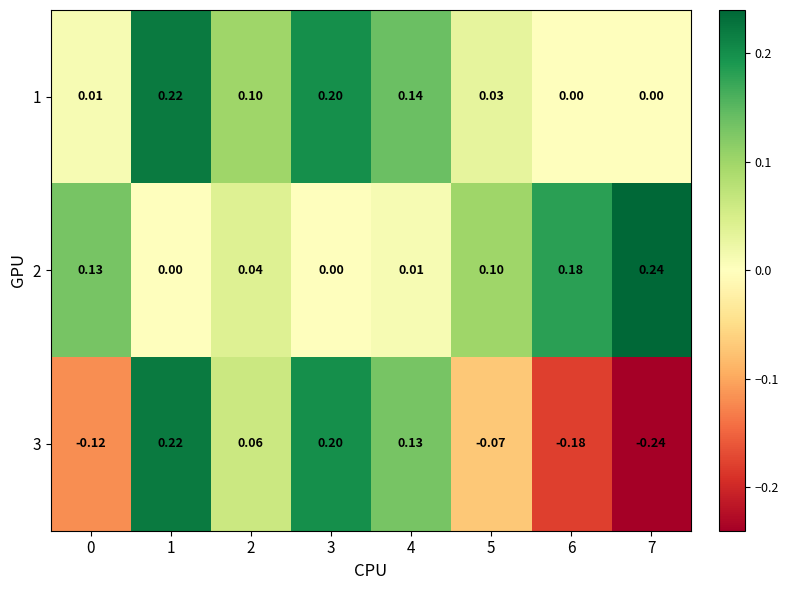

How many categories are shown in the chart?

8